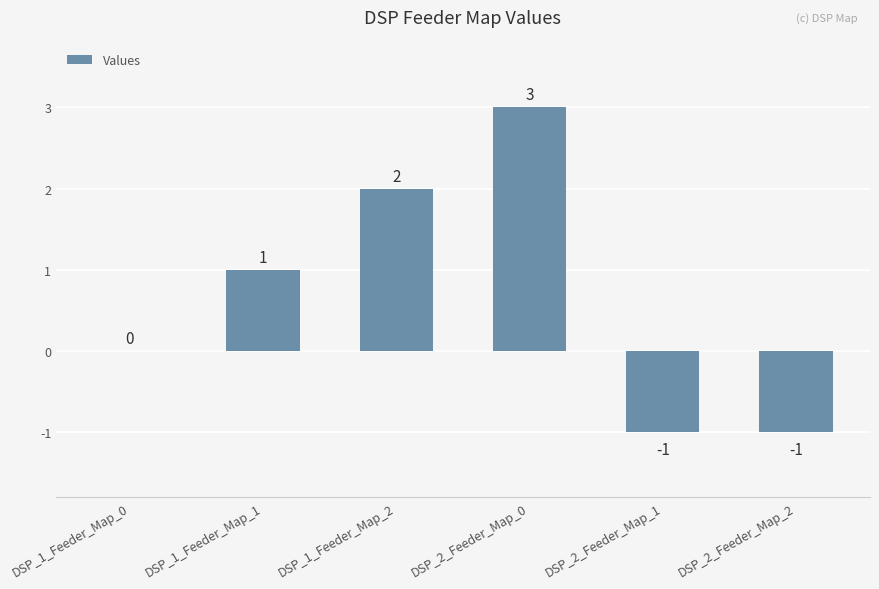

The value at DSP_1_Feeder_Map_0 is 1. True or false?

False